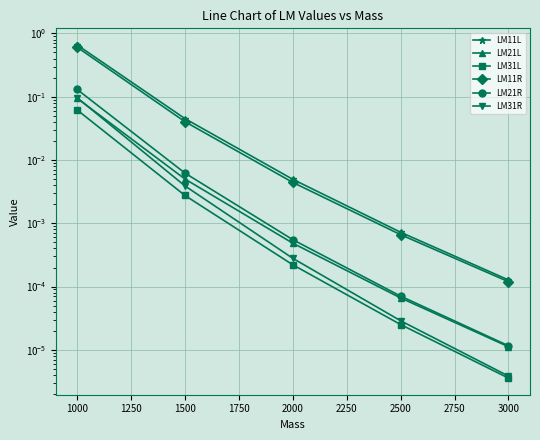

What is the maximum value shown in the chart?

0.7